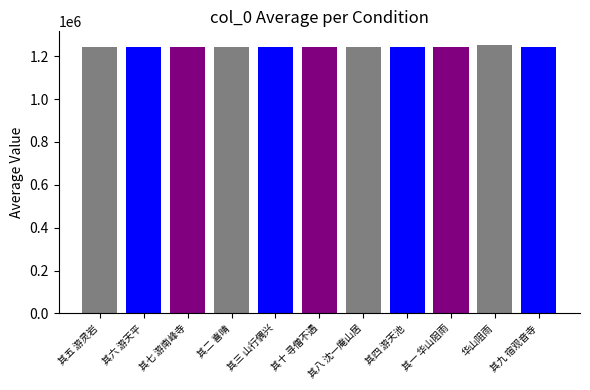

What is the label of the 10th bar from the right?

其六 游天平